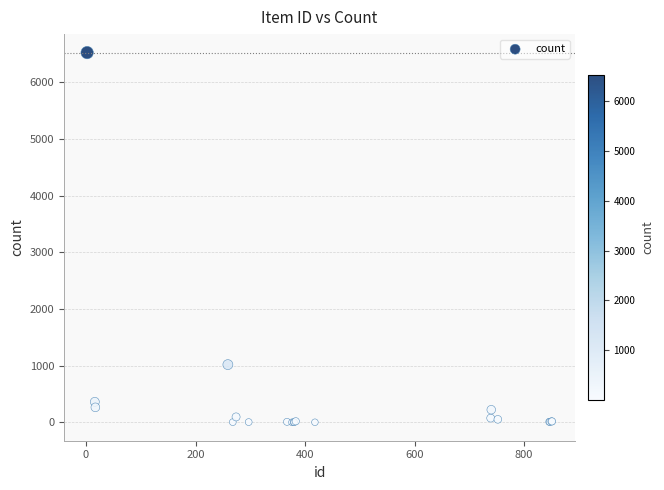

What Y value in the scatter plot is closest to 3262?

1018